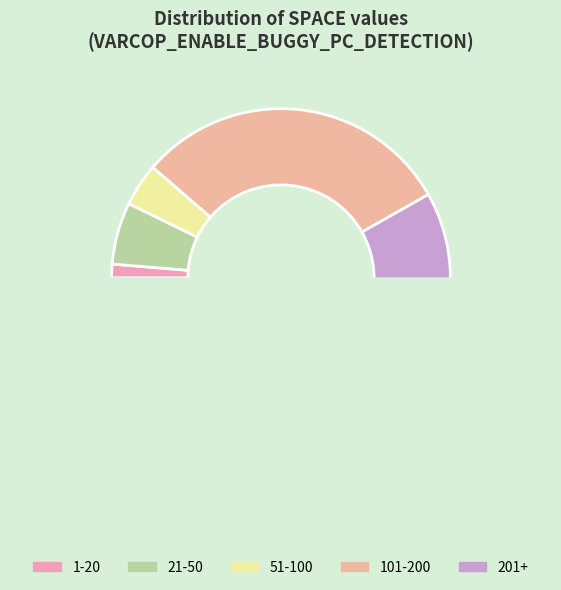

Combined, do 24 and 41 account for over 50%?

No